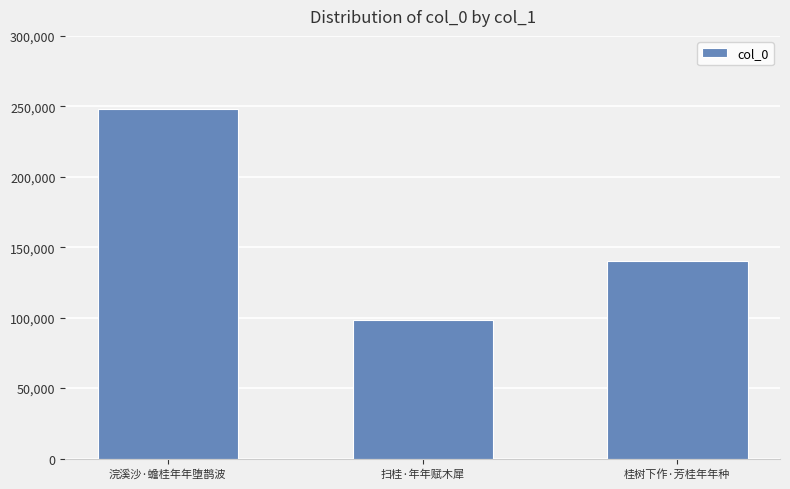

Approximately how many times larger is the value at 扫桂·年年赋木犀 compared to 浣溪沙·蟾桂年年堕鹊波?

0.4